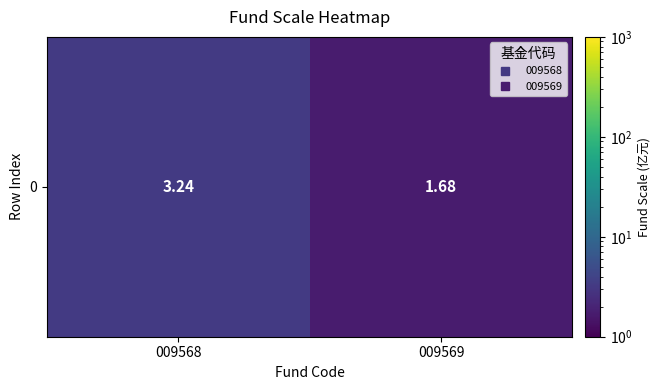

The value at 009568 is 2.2. True or false?

False